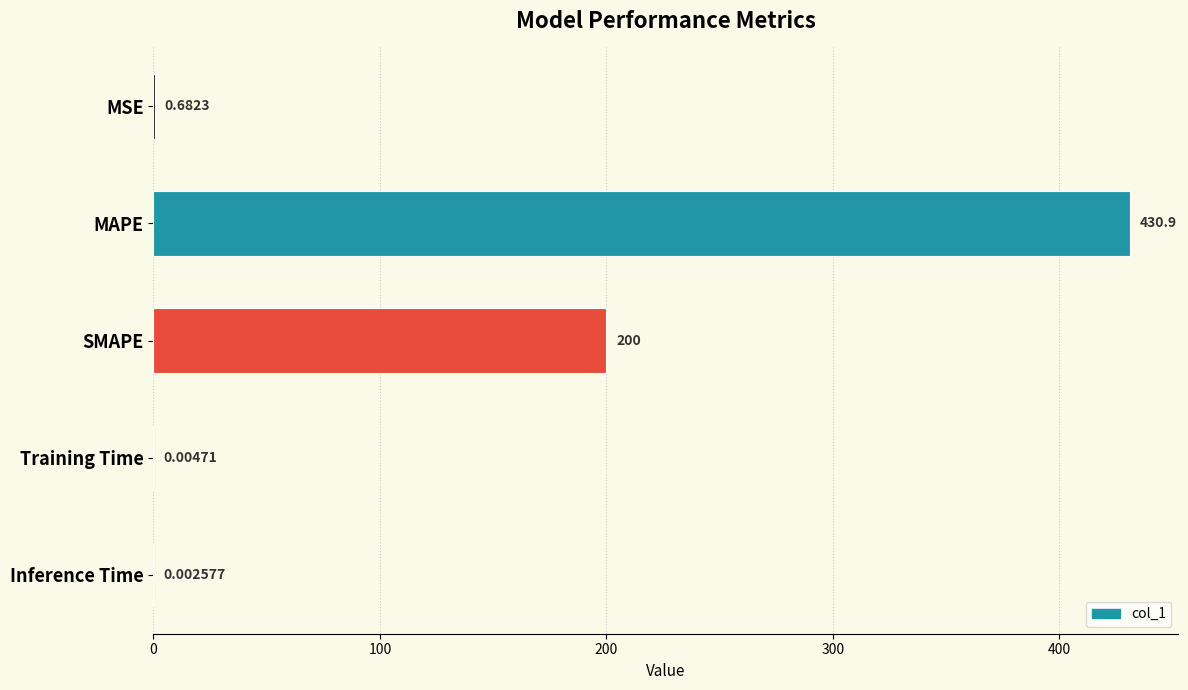

Which has a higher value, SMAPE or MSE?

SMAPE